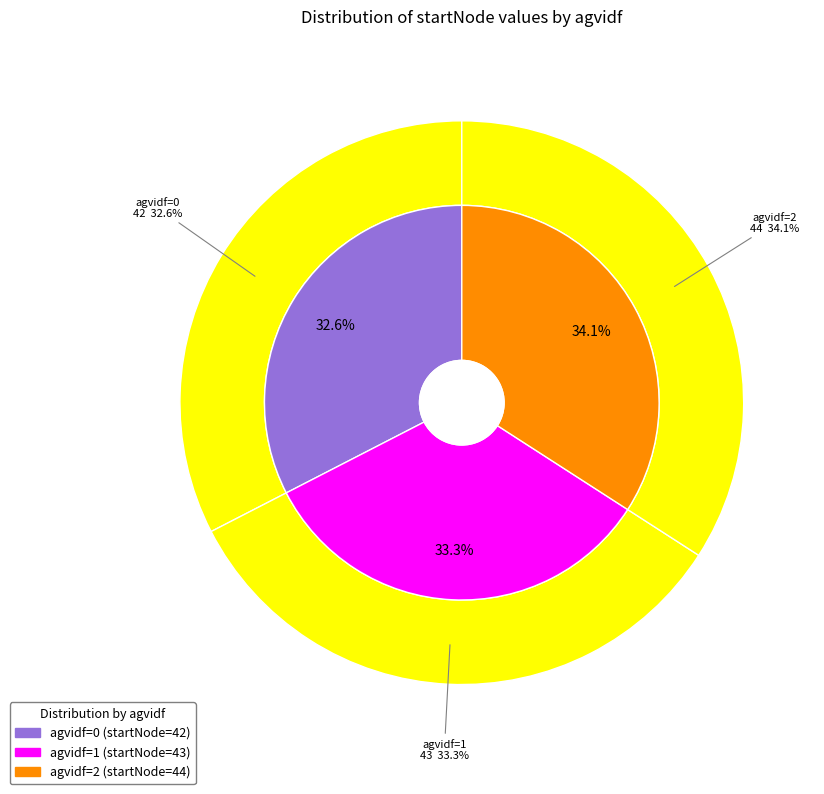

To the nearest percent, what percentage of the pie is 2?

34%